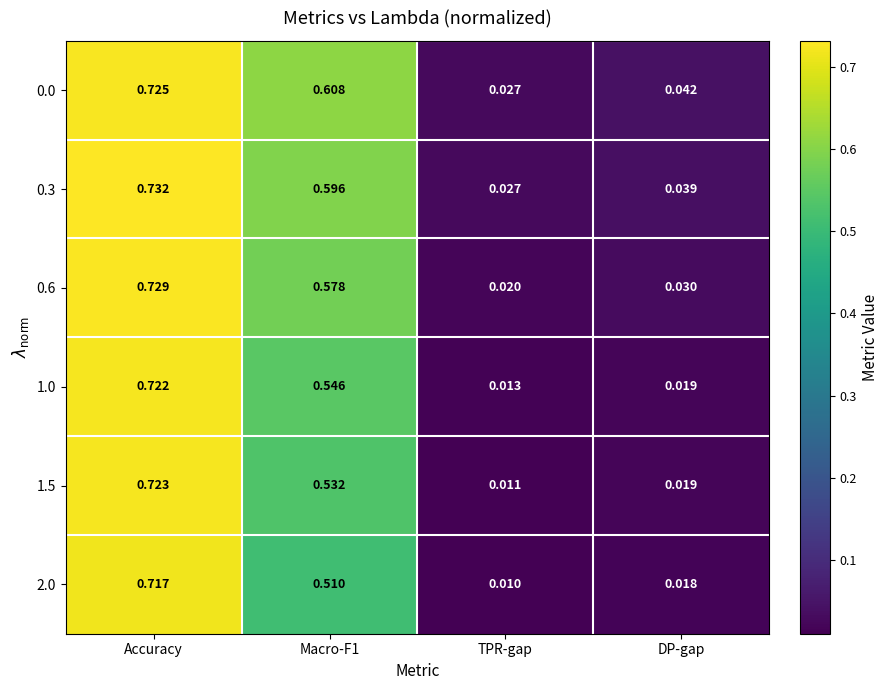

How many categories are shown in the chart?

4